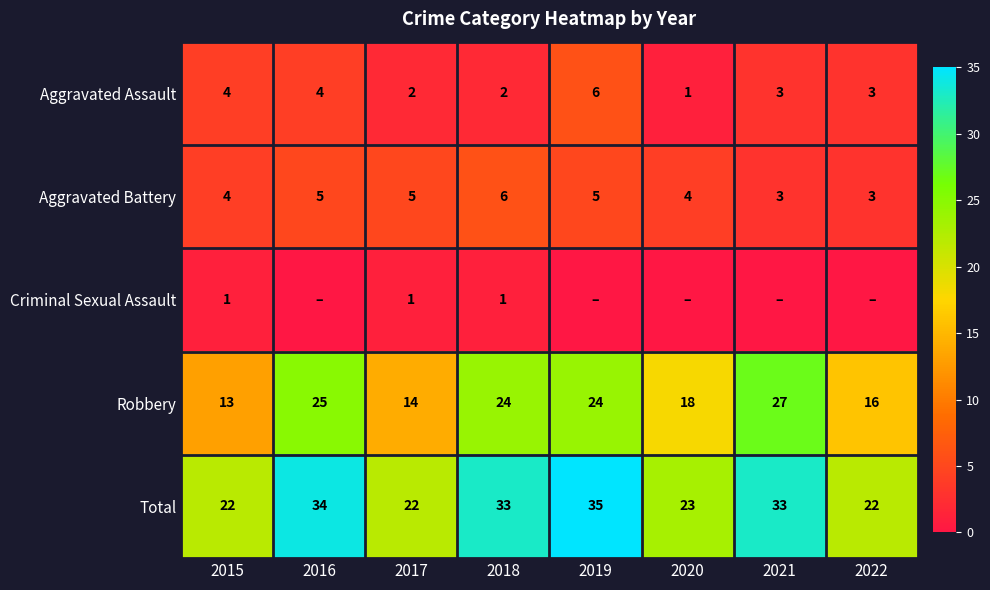

What is the approximate value of Total at 2021, to the nearest 10?

30